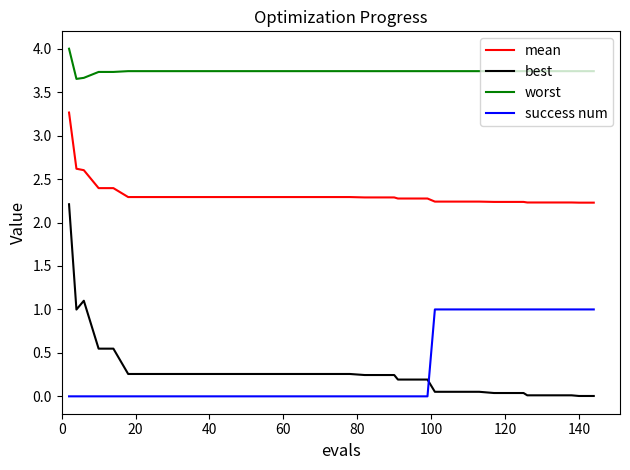

Rank the series by their maximum value, from highest to lowest.

worst, mean, best, success num